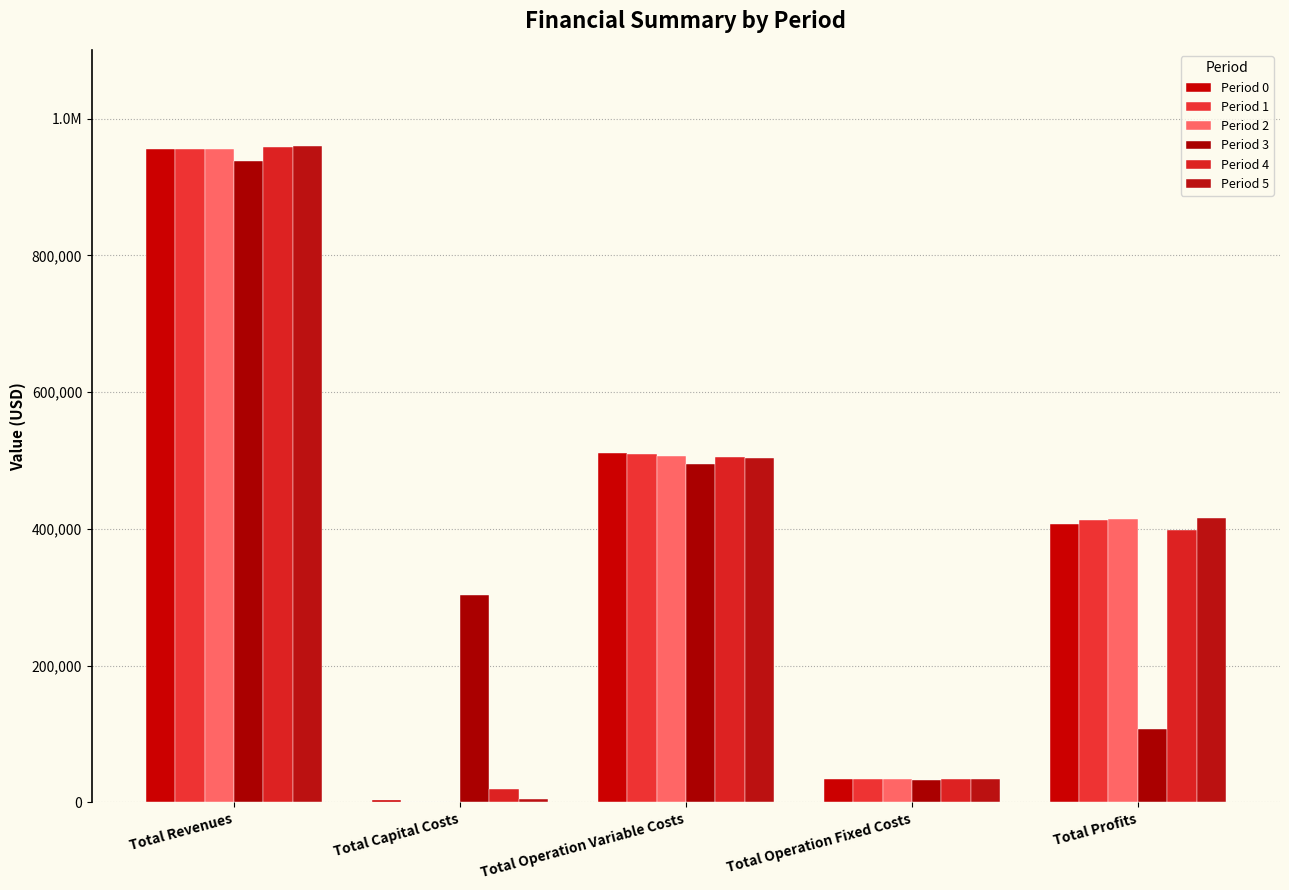

What is the sum of all Period 2 values?

1910792.1